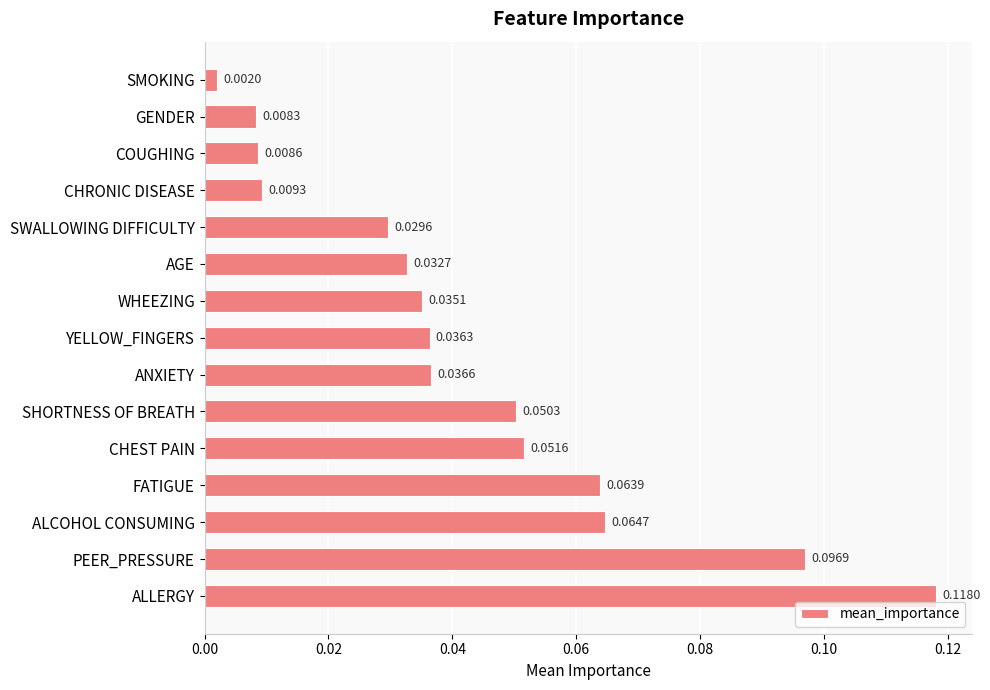

Between FATIGUE and COUGHING, which is larger?

FATIGUE